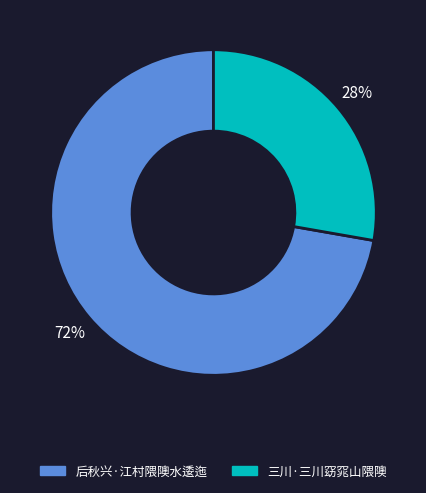

Is there a majority slice in this chart?

Yes